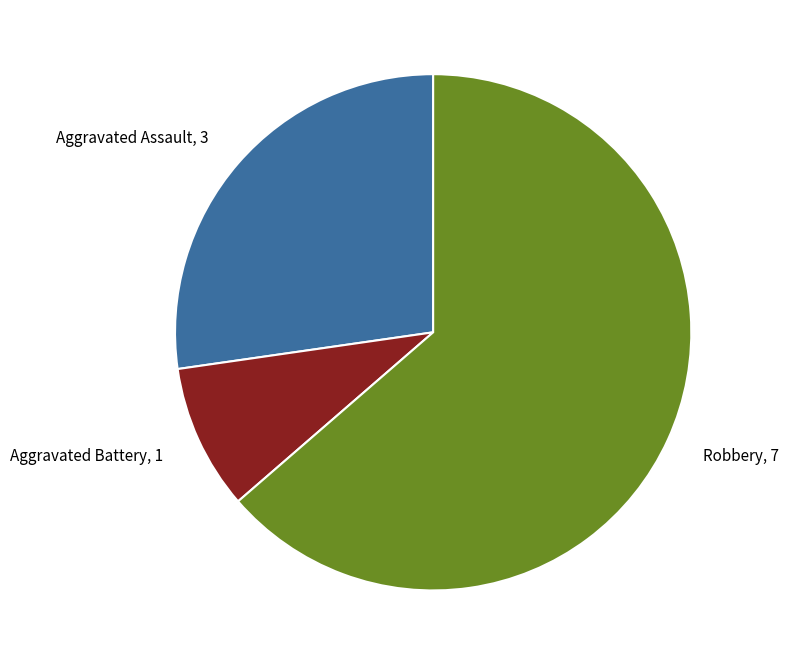

Is there a majority slice in this chart?

Yes